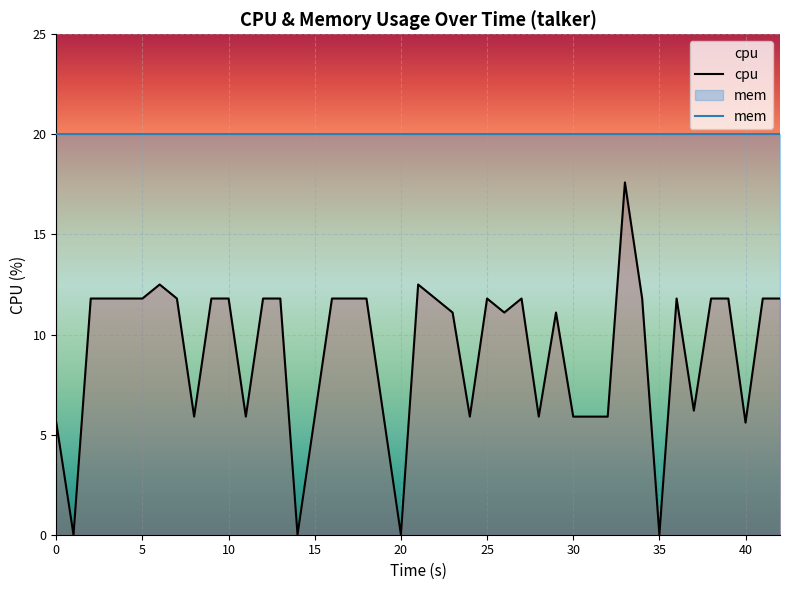

Which series has the largest range (max minus min)?

cpu